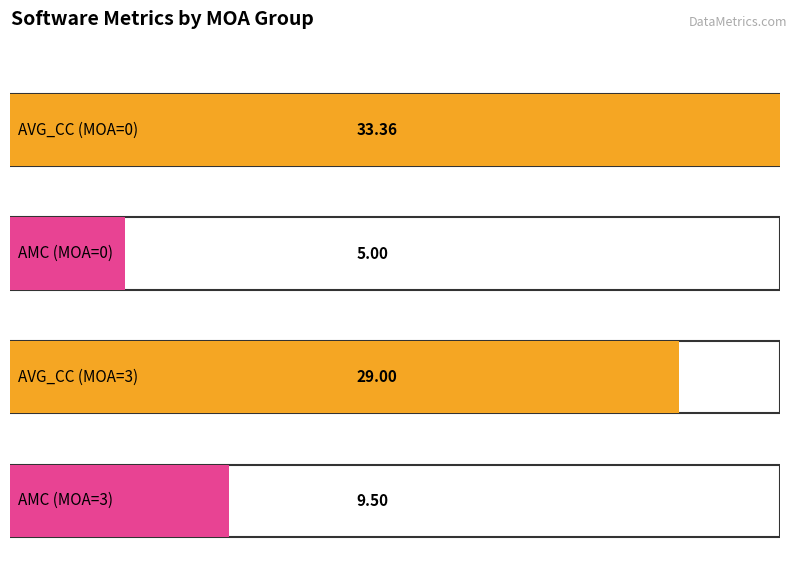

Is it true that RFC equals 24.4 at 1?

False